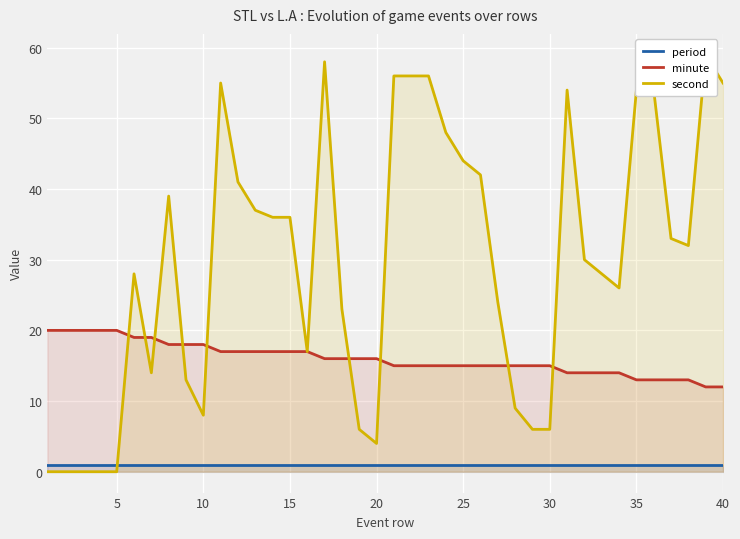

What is the minimum value for period?

1